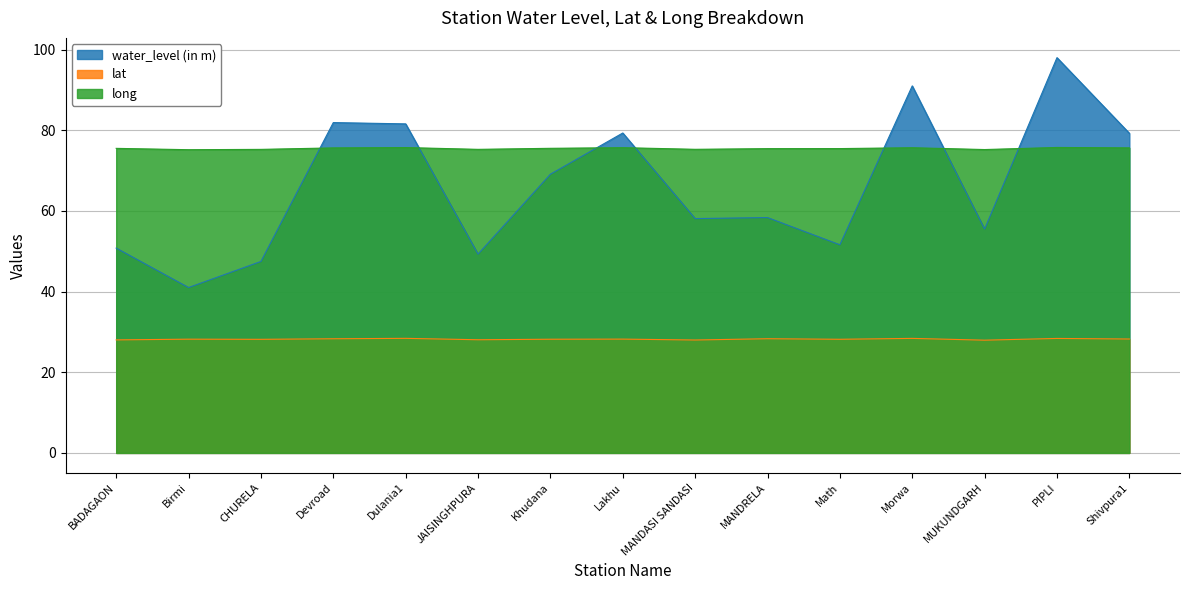

What position from the right is PIPLI?

2